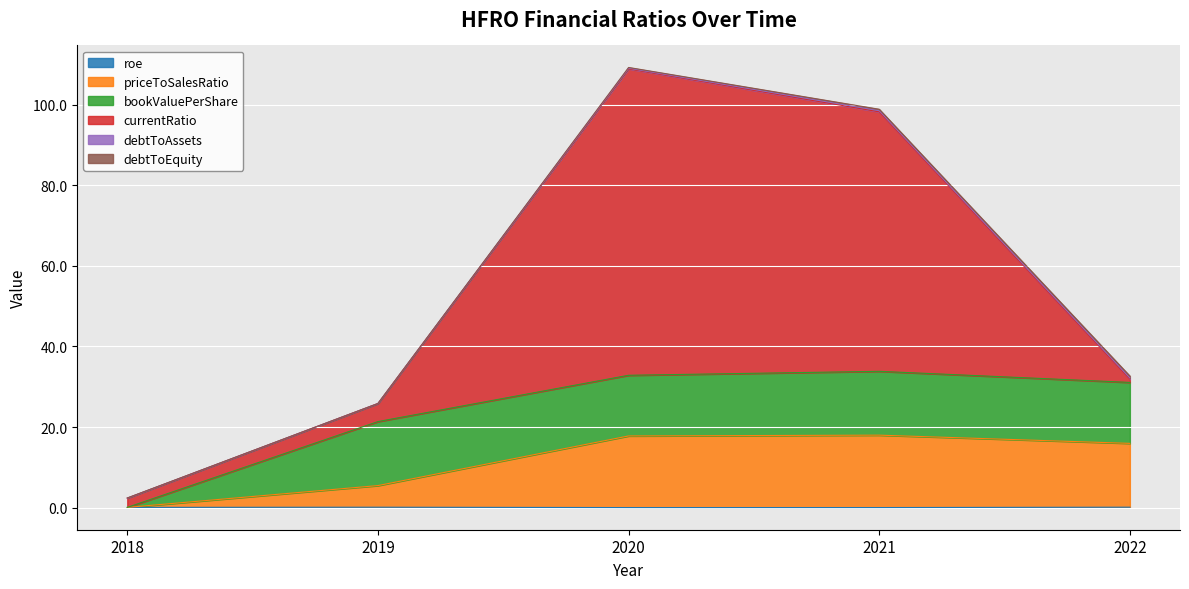

Between which two adjacent categories do debtToEquity and roe first intersect?

2019 and 2020